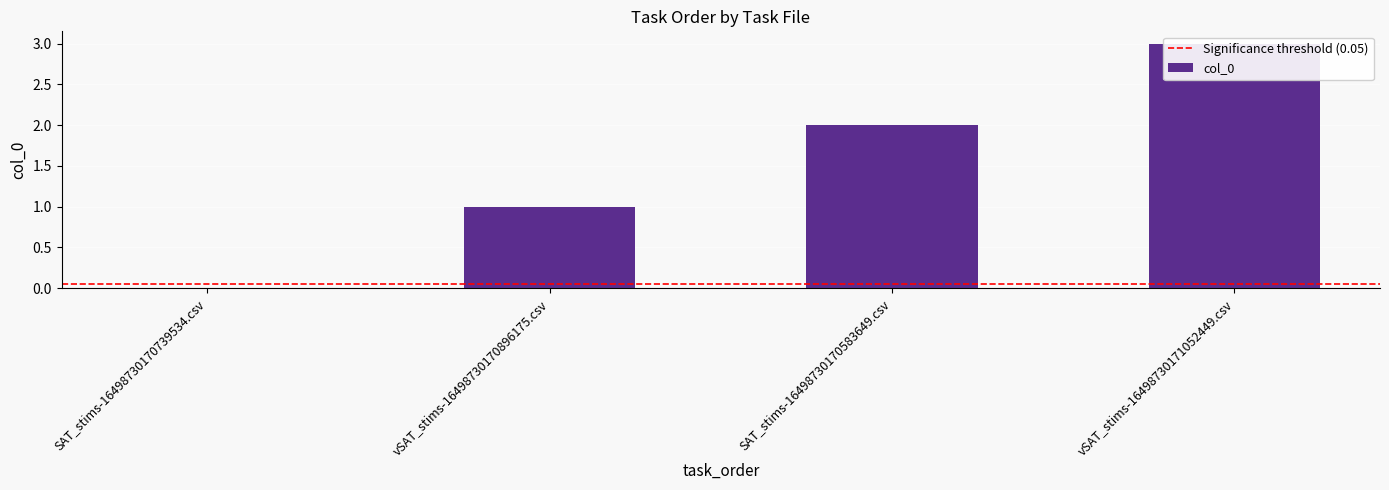

What is the ratio of the value at vSAT_stims-16498730171052449.csv to the value at SAT_stims-16498730170583649.csv?

1.5